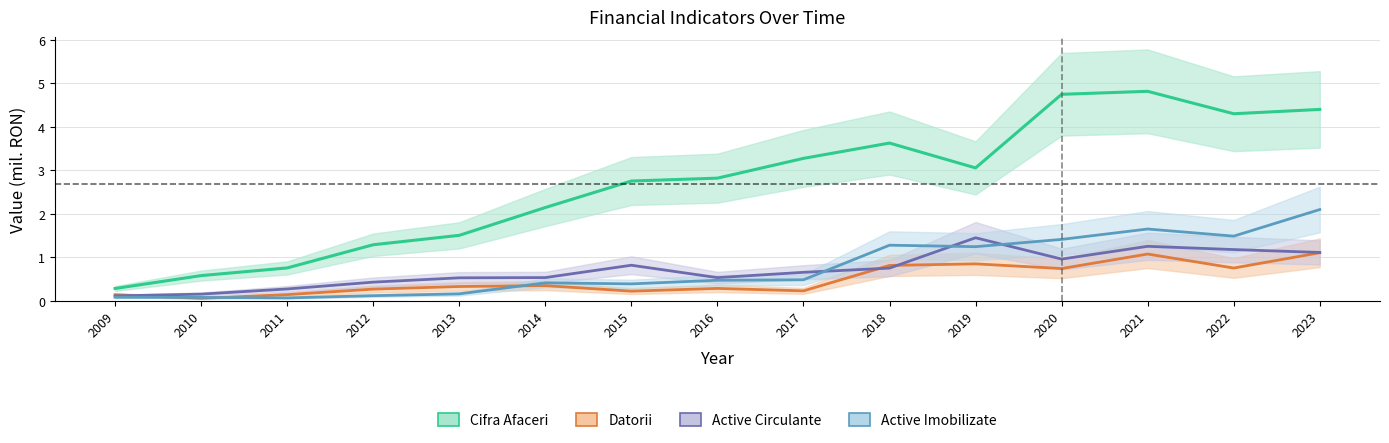

How many lines are shown in the chart?

4